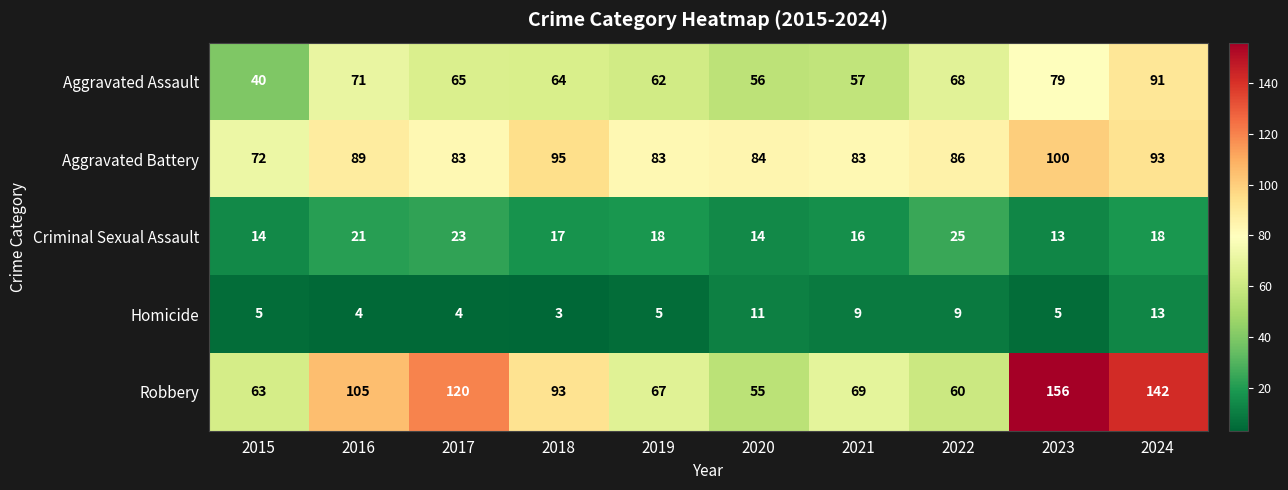

What is the difference between the highest and lowest values at 2016?

101